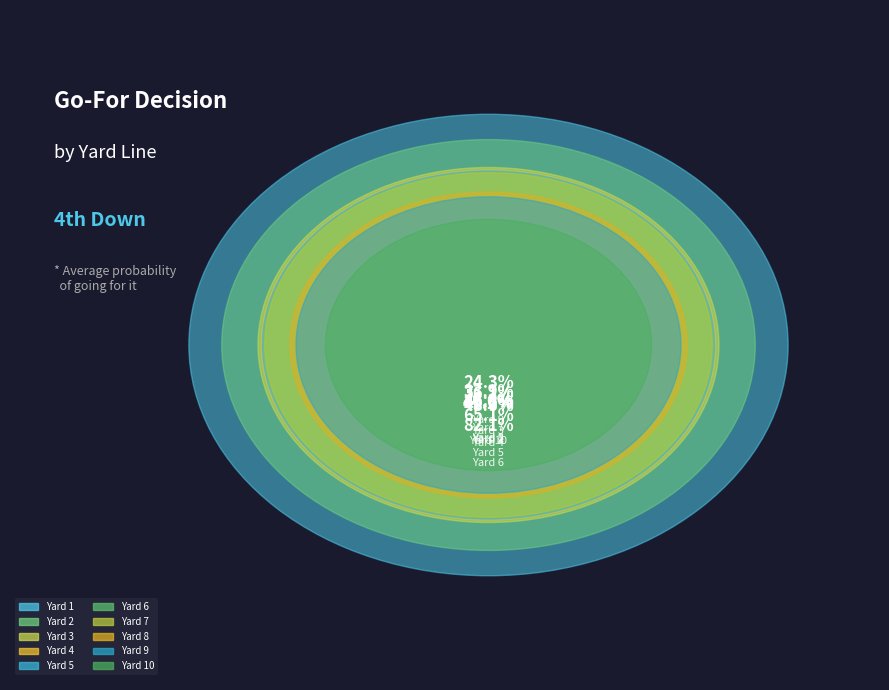

How much of the chart is everything except 3?

99.9%